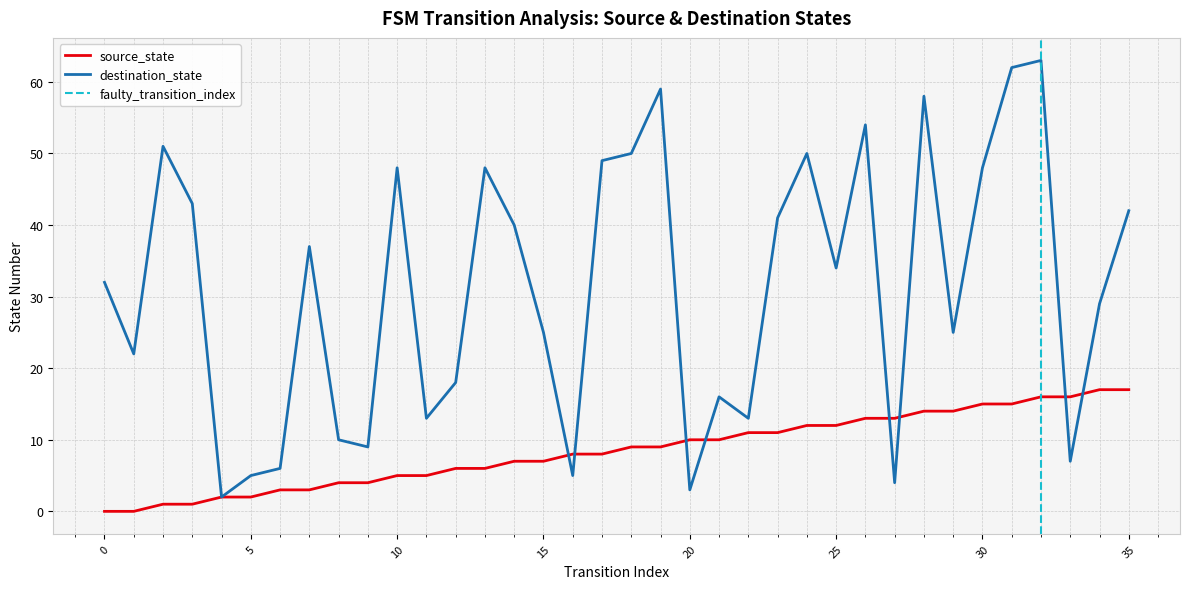

How many lines are shown in the chart?

2